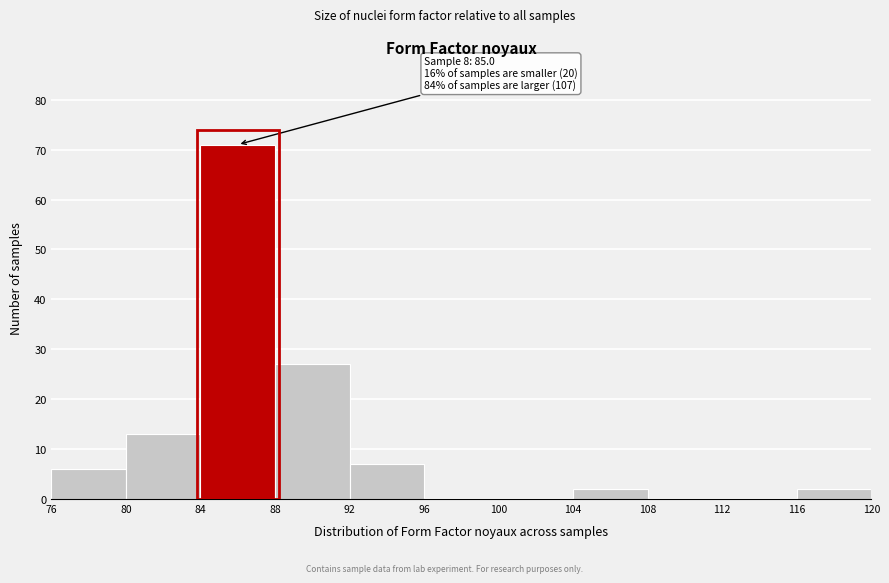

Which range on the x-axis has the tallest bar?

84 to 88